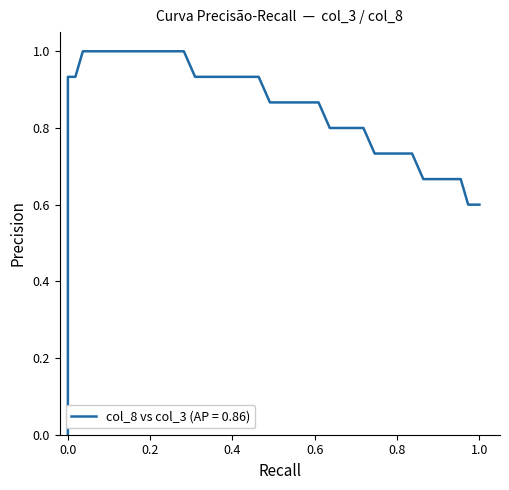

What is the sum of the col_3 values at 4 and 22?

0.3